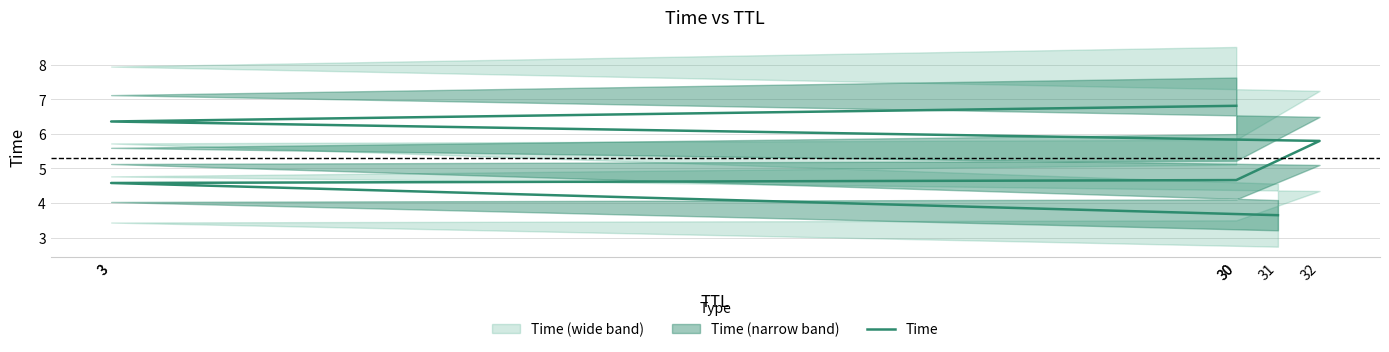

How many values are below 5?

3